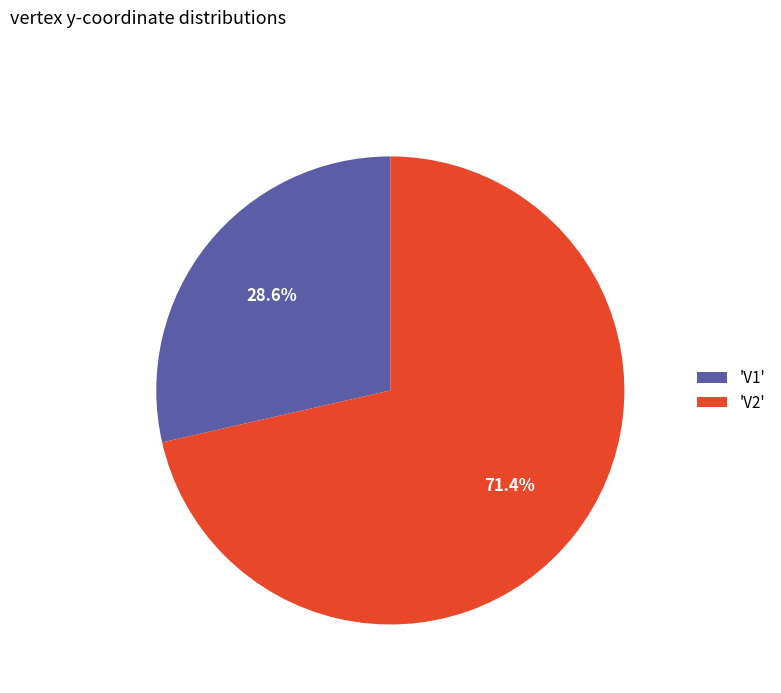

How many segments does this pie chart have?

2